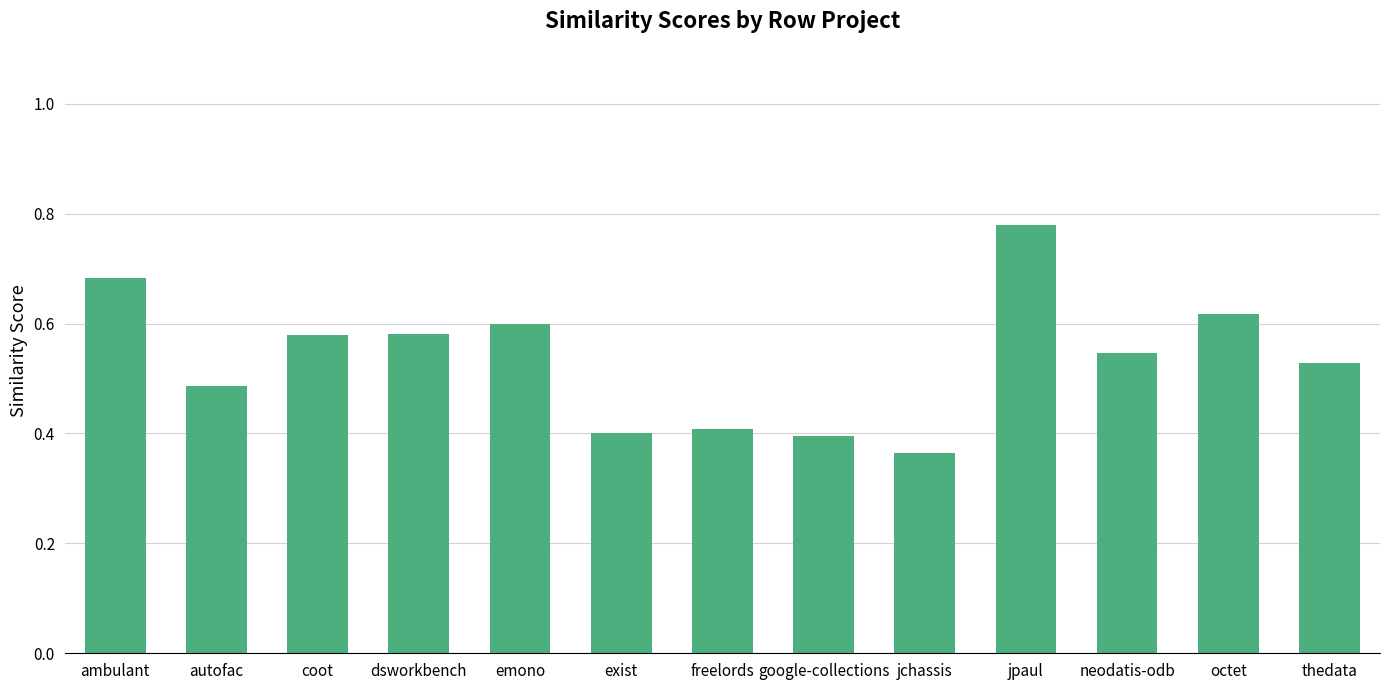

Between google-collections and dsworkbench, which is larger?

dsworkbench